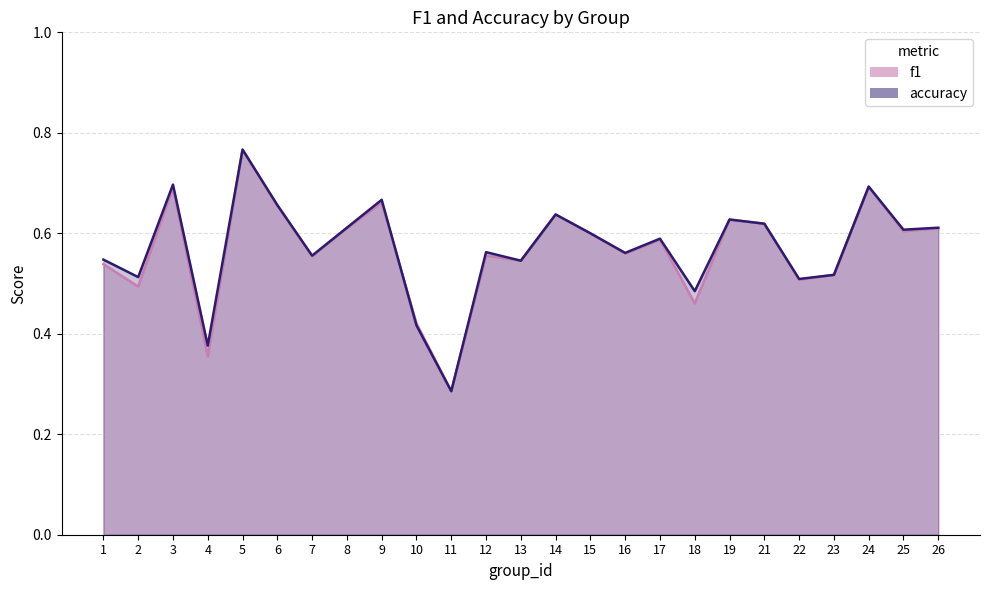

How many interior local peaks does the f1 series have?

8